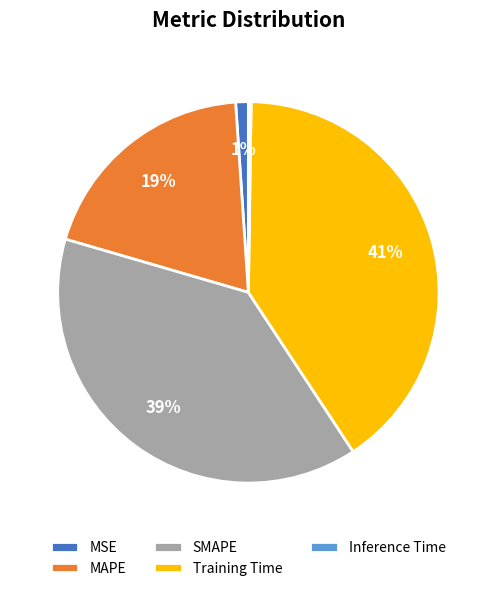

Does any single category account for the majority?

No